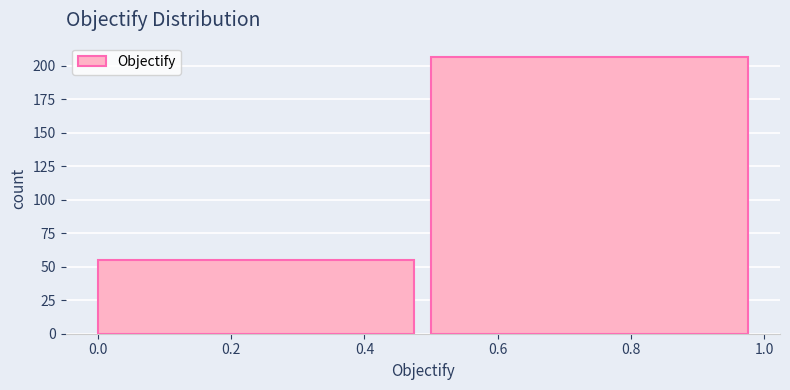

Reading left to right, transcribe this chart: for each bar, give the range it covers on the x-axis and its height. The values are not printed on the chart, so give them approximately, as read against the axis.

0.0 to 0.5: 55
0.5 to 1.0: 205